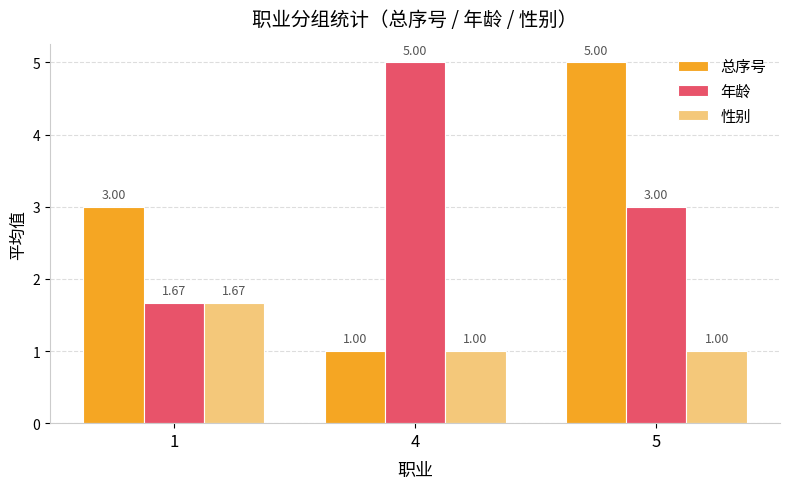

At which category is the sum across all series the highest?

5